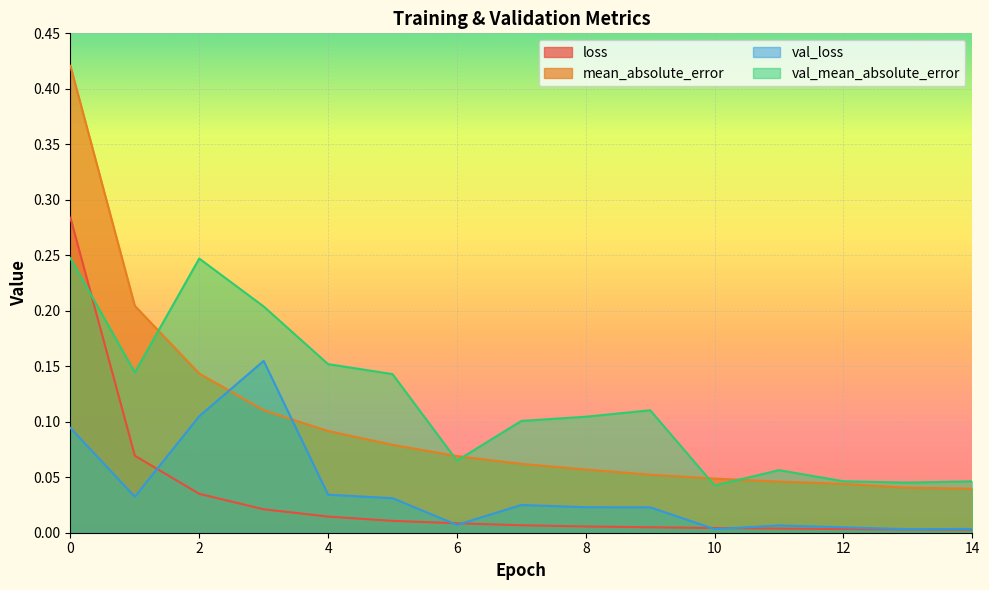

What is the sum of all val_loss values?

0.6